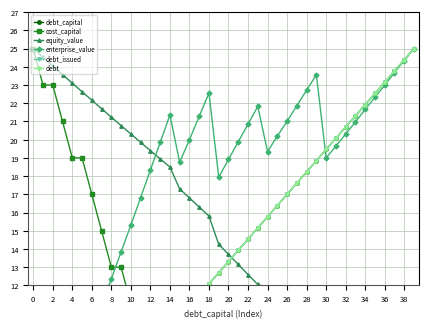

What is the lowest value of the debt_issued series?

1.0